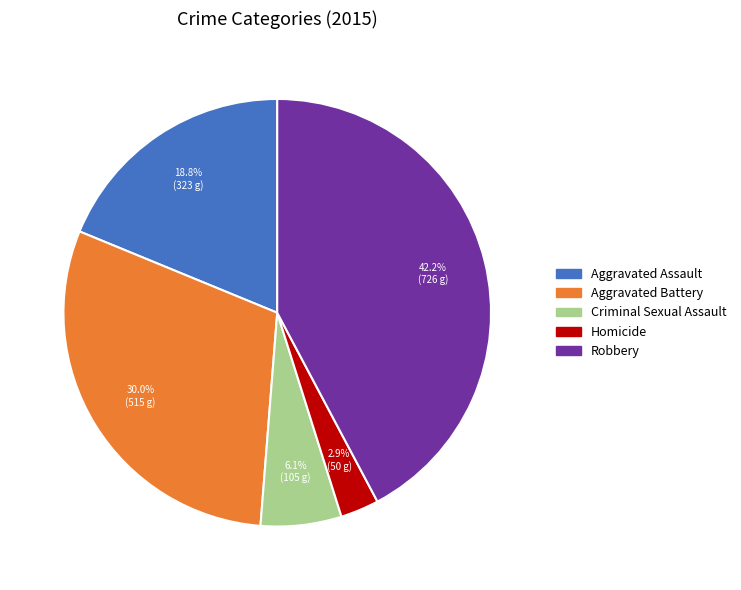

Rank the categories by value from highest to lowest.

Robbery, Aggravated Battery, Aggravated Assault, Criminal Sexual Assault, Homicide